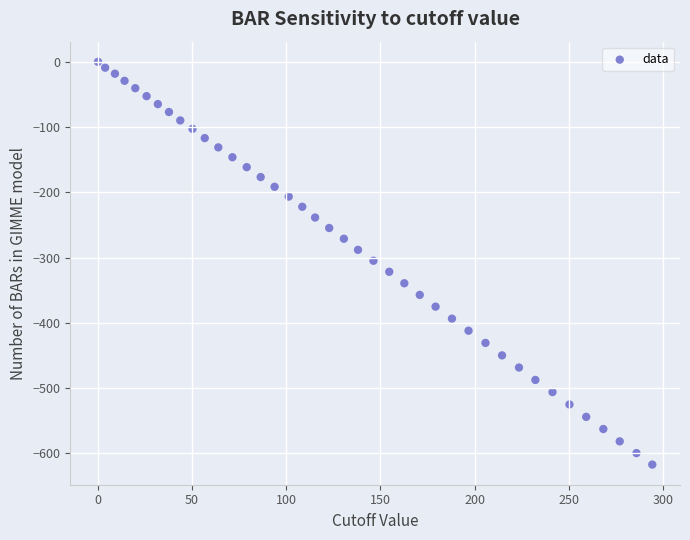

What is the range of Y values (max minus min)?

617.1